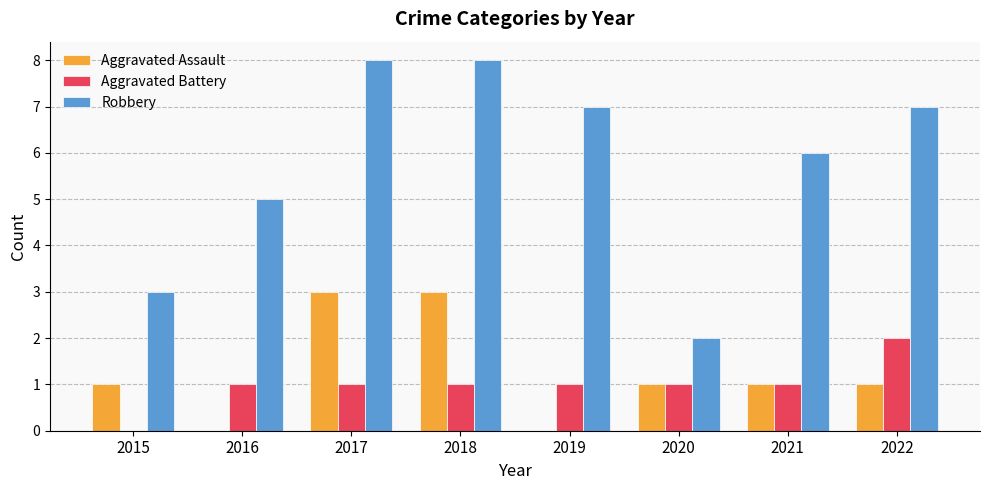

Reading left to right, list all the values displayed in this chart.

Aggravated Assault: 2015=1	2016=0	2017=3	2018=3	2019=0	2020=1	2021=1	2022=1
Aggravated Battery: 2015=0	2016=1	2017=1	2018=1	2019=1	2020=1	2021=1	2022=2
Robbery: 2015=3	2016=5	2017=8	2018=8	2019=7	2020=2	2021=6	2022=7